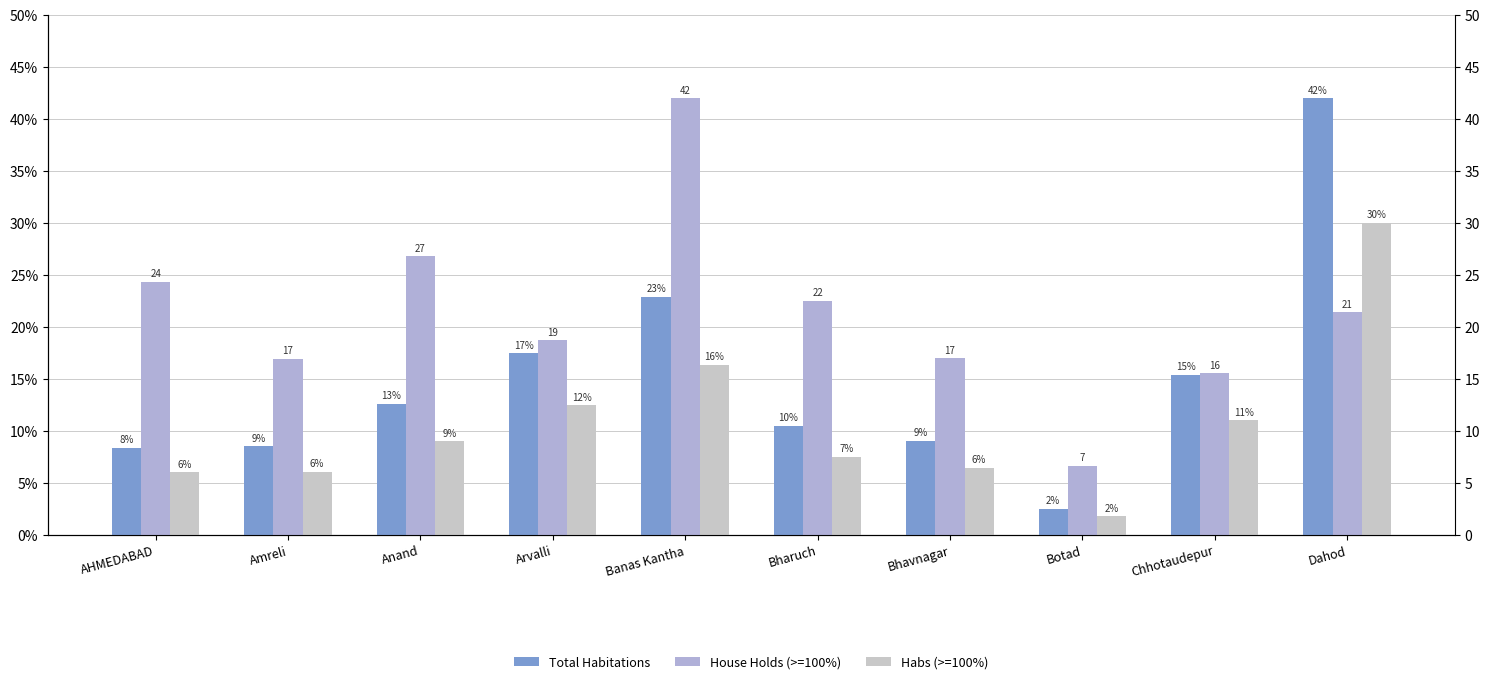

What position from the left is Dahod?

10